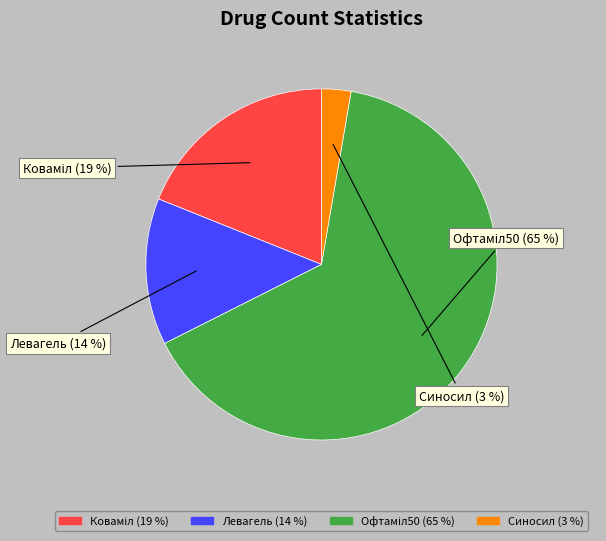

Count the number of slices in the pie.

4